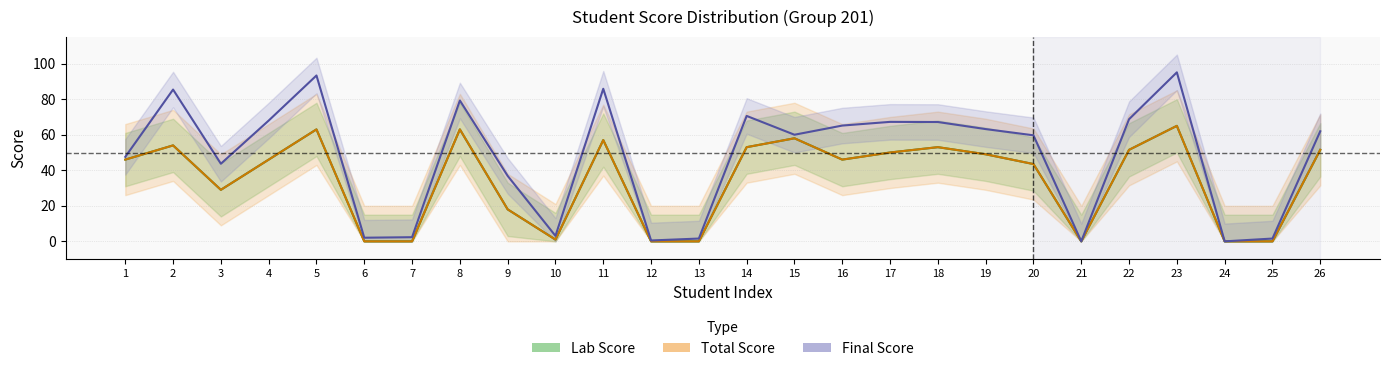

The Final Score series shows 104.9 at 15. True or false?

False